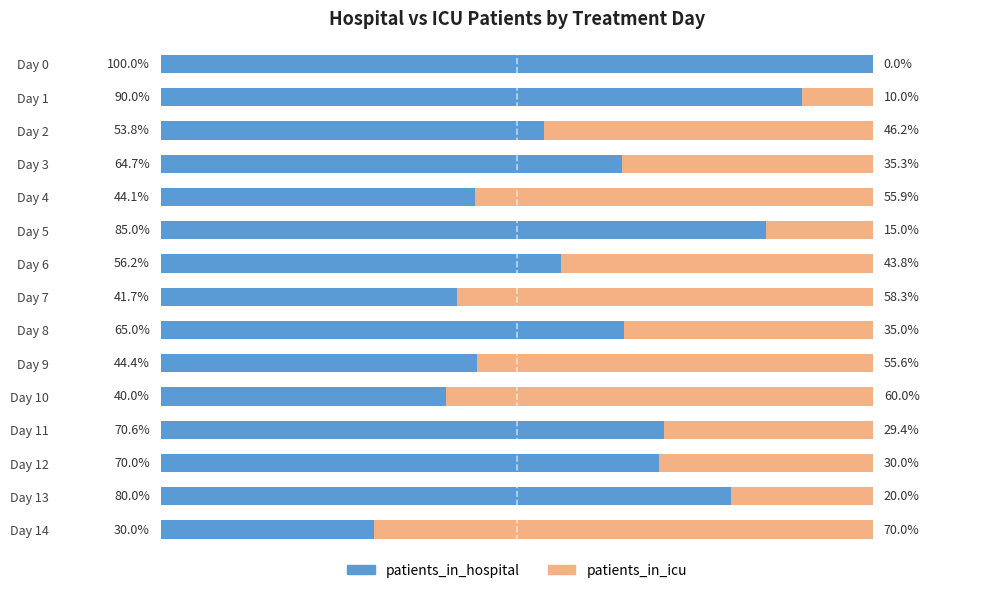

Where is patients_in_hospital nearest to the value 65?

Day 8